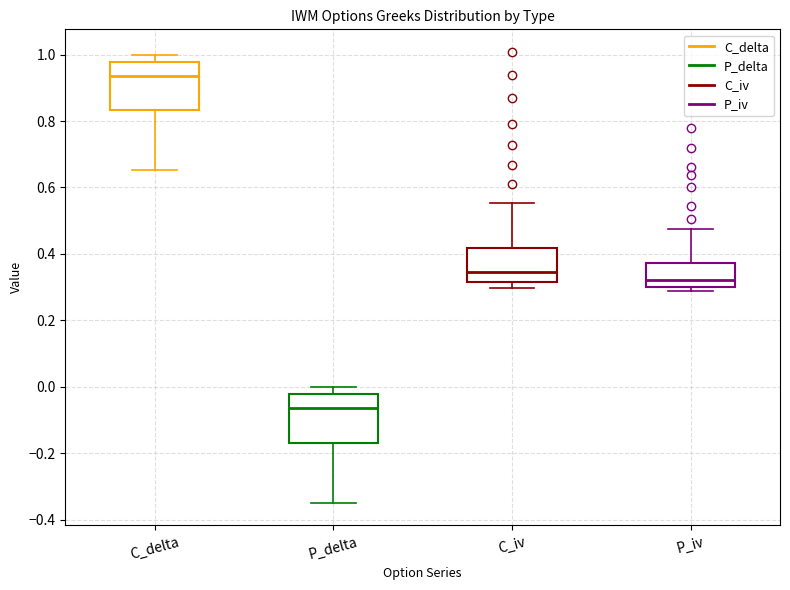

Reading left to right, read every box against the y-axis: the position of its median line, the range the box covers, and the ends of its whiskers. The values are not printed on the chart, so give them approximately, as read against the axis.

C_delta: median 0.94, box 0.84 to 0.98, whiskers 0.66 to 1.00
P_delta: median -0.06, box -0.16 to -0.02, whiskers -0.34 to 0.00
C_iv: median 0.34, box 0.32 to 0.42, whiskers 0.30 to 0.56
P_iv: median 0.32, box 0.30 to 0.38, whiskers 0.28 to 0.48